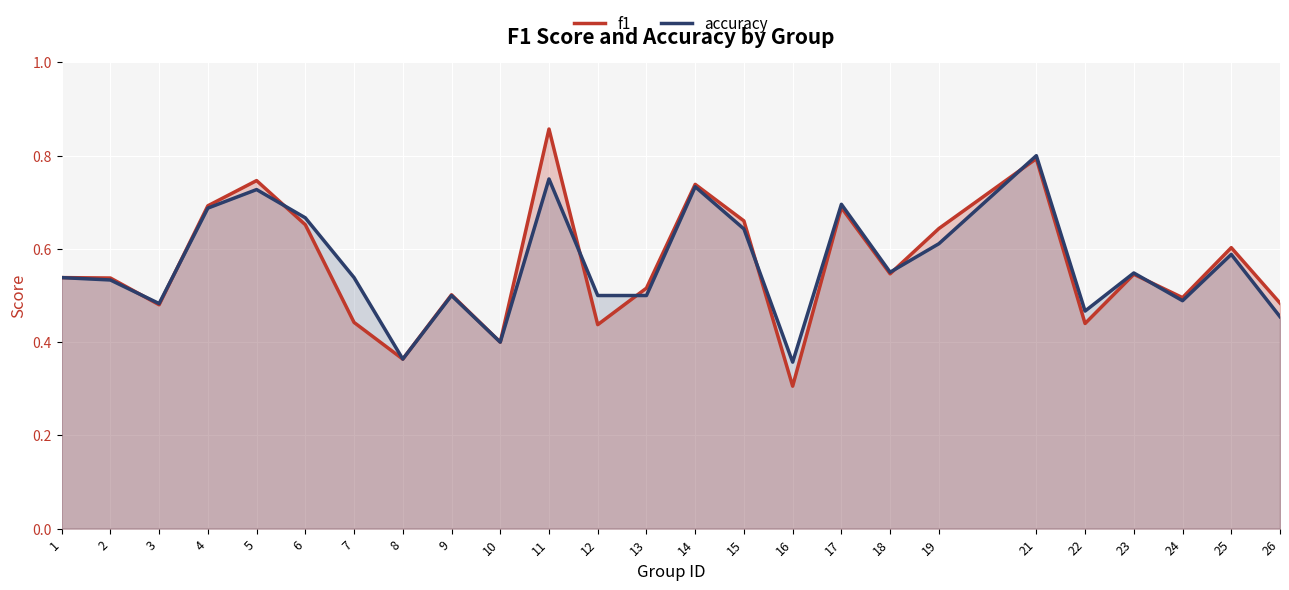

True or false: accuracy has more than 0 points higher than both neighbors.

True